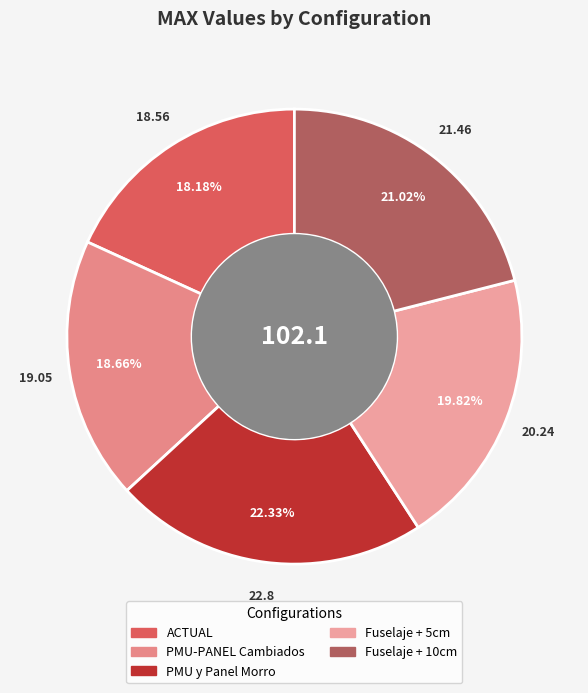

What is the total percentage of PMU-PANEL Cambiados and Fuselaje + 5cm?

38.5%